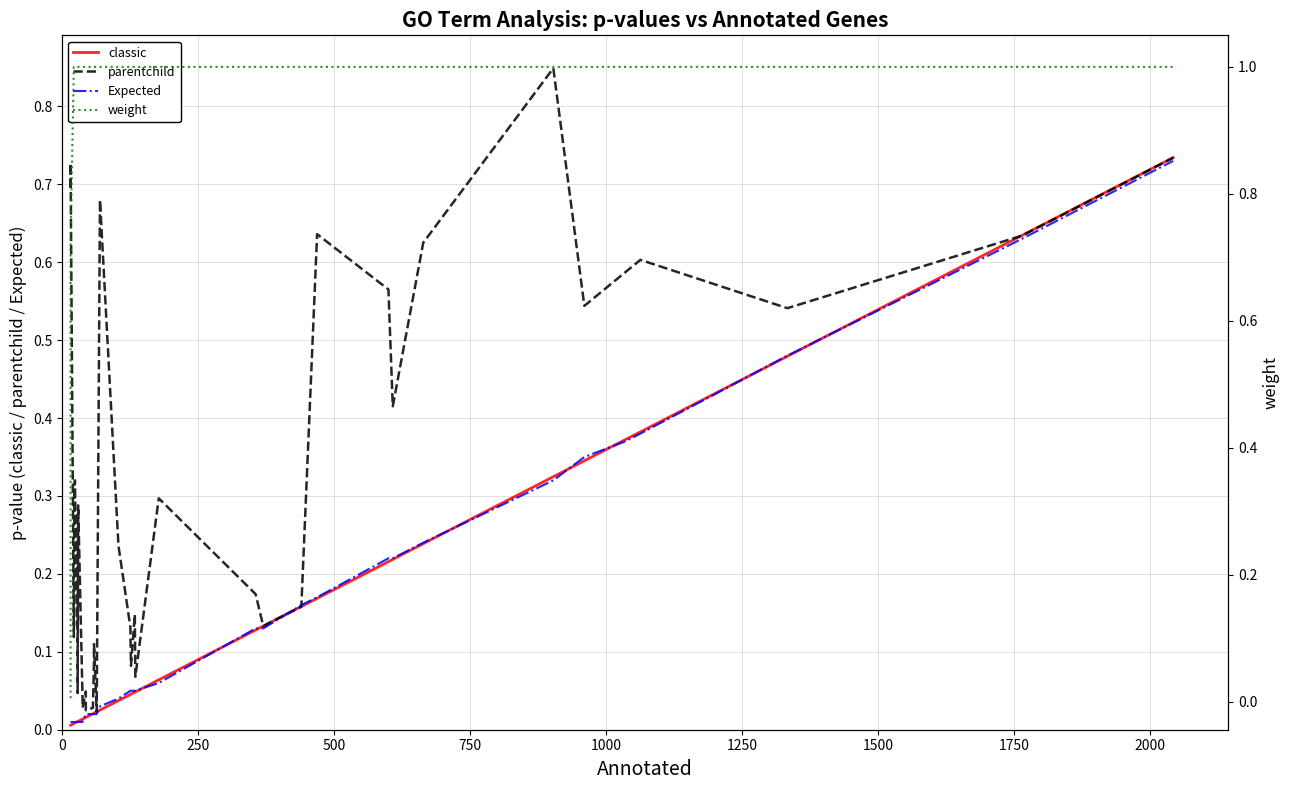

Reading left to right, extract all data points from this chart.

classic: 0.0	0.0	0.0	0.0	0.0	0.0	0.0	0.0	0.0	0.0	0.0	0.0	0.0	0.0	0.0	0.0	0.0	0.0	0.0	0.0	0.0	0.0	0.0	0.0	0.0	0.1	0.1	0.1	0.2	0.2	0.2	0.2	0.2	0.3	0.3	0.4	0.4	0.5	0.6	0.7
parentchild: 0.7	0.7	0.1	0.3	0.3	0.1	0.3	0.1	0.0	0.3	0.0	0.0	0.0	0.0	0.0	0.1	0.1	0.0	0.7	0.2	0.1	0.1	0.1	0.1	0.1	0.3	0.2	0.1	0.2	0.6	0.6	0.4	0.6	0.8	0.5	0.6	0.6	0.5	0.6	0.7
Expected: 0.0	0.0	0.0	0.0	0.0	0.0	0.0	0.0	0.0	0.0	0.0	0.0	0.0	0.0	0.0	0.0	0.0	0.0	0.0	0.0	0.1	0.1	0.1	0.1	0.1	0.1	0.1	0.1	0.2	0.2	0.2	0.2	0.2	0.3	0.3	0.4	0.4	0.5	0.6	0.7
weight: 0.0	0.7	1.0	1.0	1.0	1.0	1.0	1.0	1.0	1.0	1.0	1.0	1.0	1.0	1.0	1.0	1.0	1.0	1.0	1.0	1.0	1.0	1.0	1.0	1.0	1.0	1.0	1.0	1.0	1.0	1.0	1.0	1.0	1.0	1.0	1.0	1.0	1.0	1.0	1.0